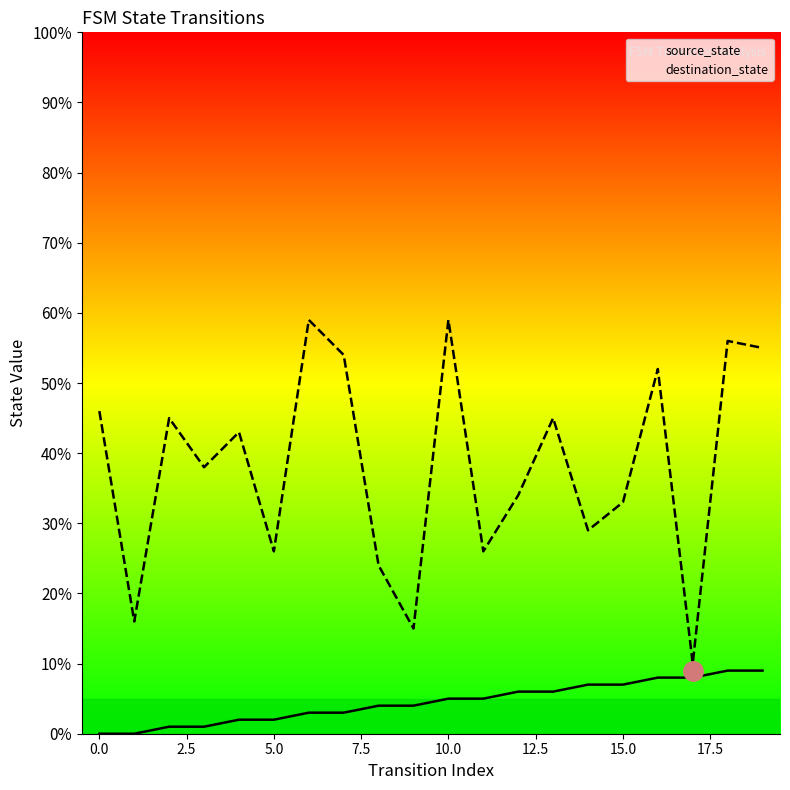

What is the highest value of the source_state series?

9